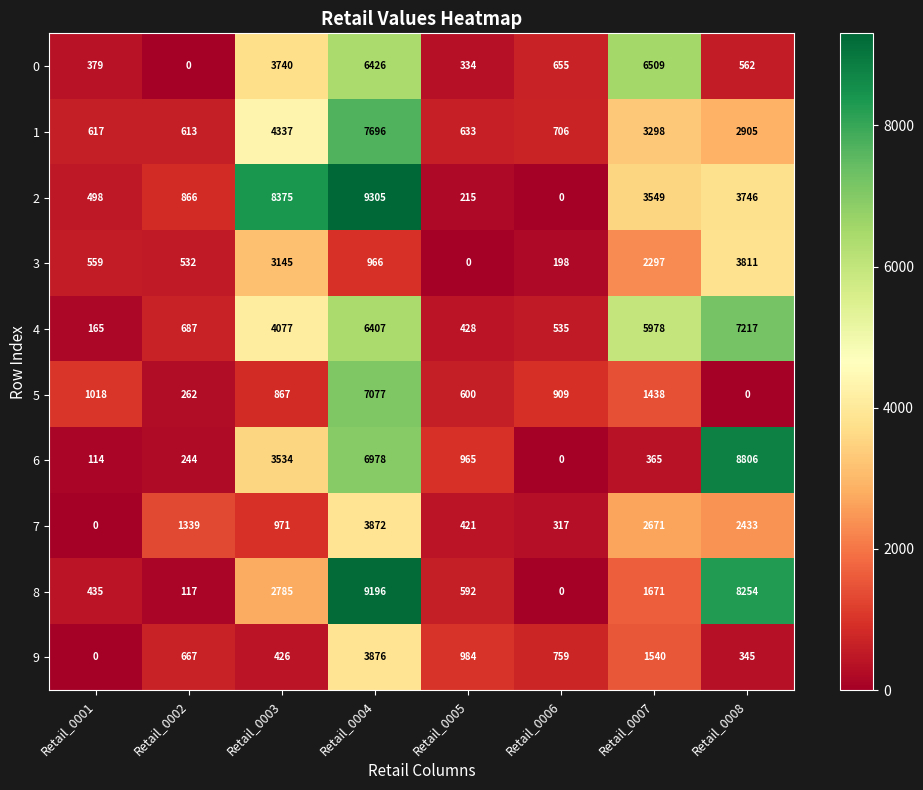

What is the difference between the 7 values at Retail_0002 and Retail_0005?

918